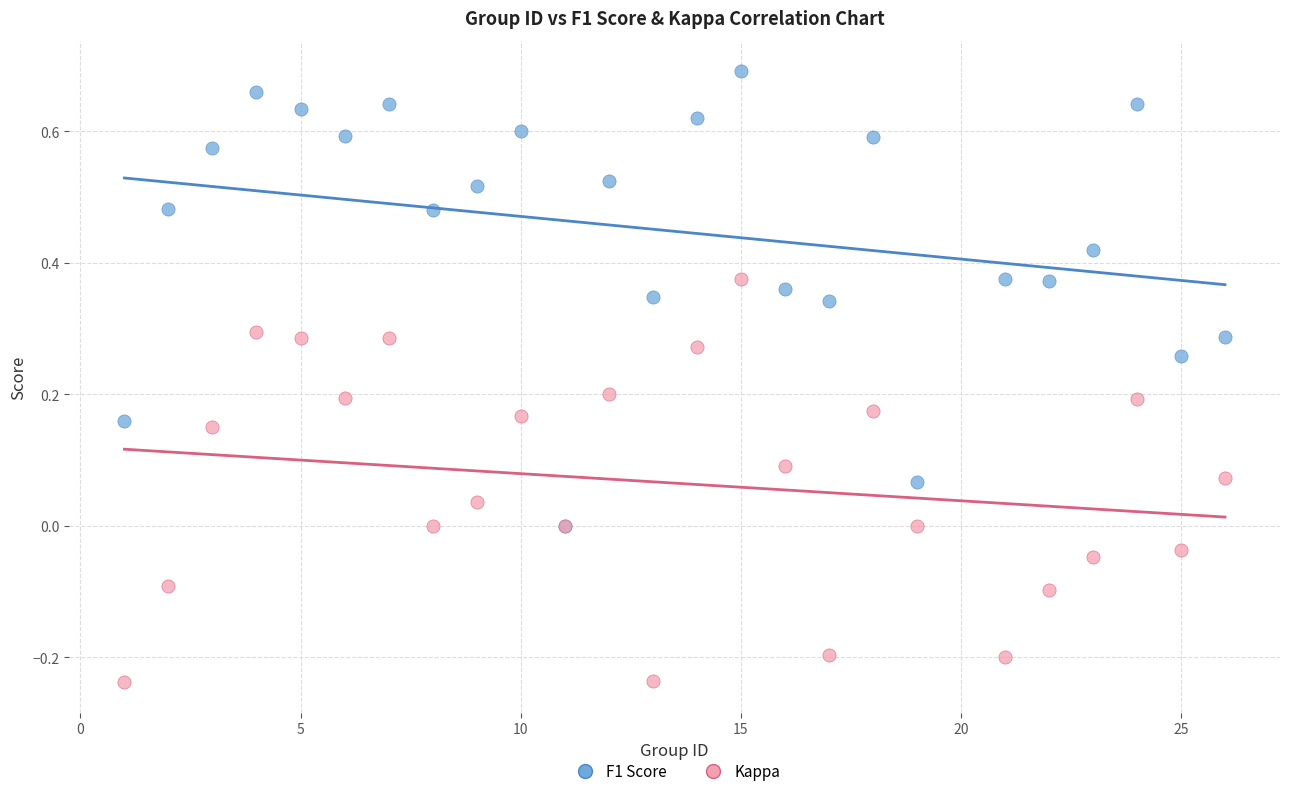

Which series has the largest Y range (max minus min)?

F1 Score